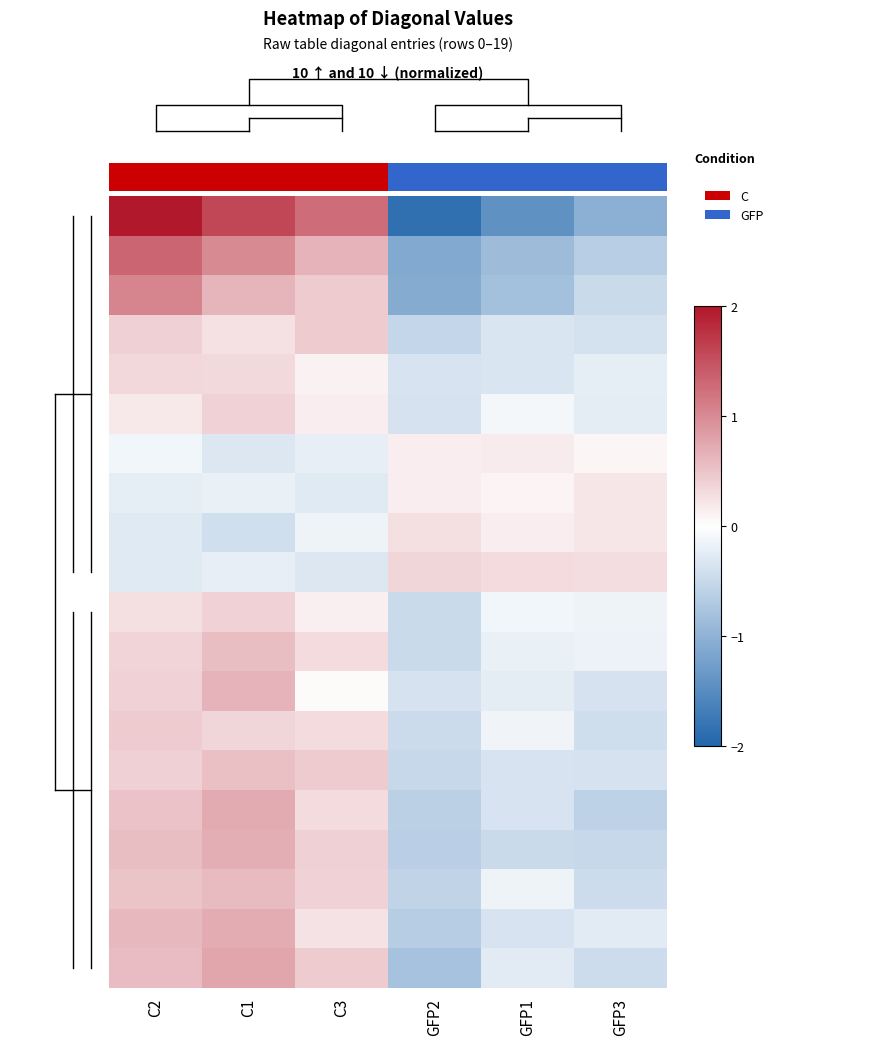

Count the number of categories in the chart.

6